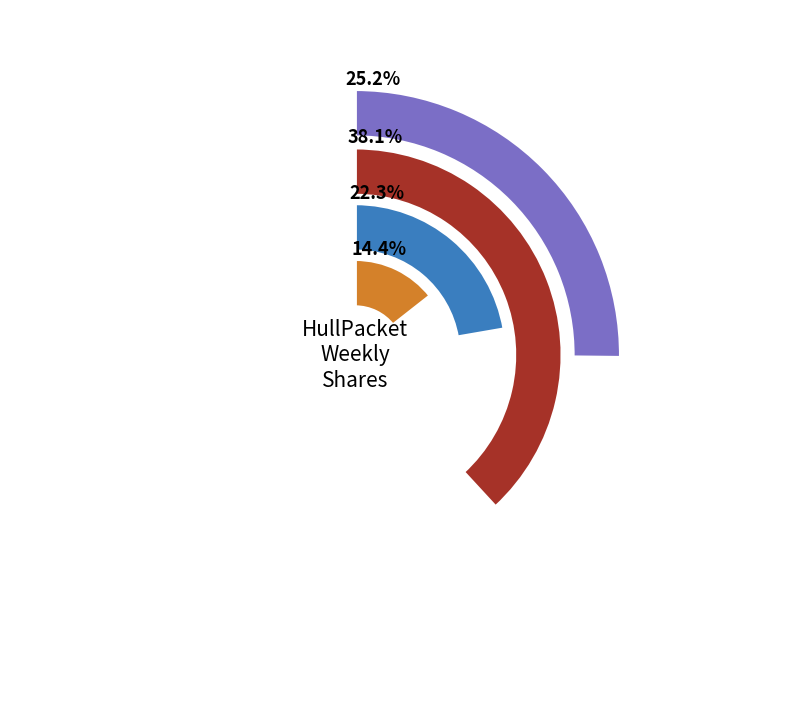

How many segments does this pie chart have?

4